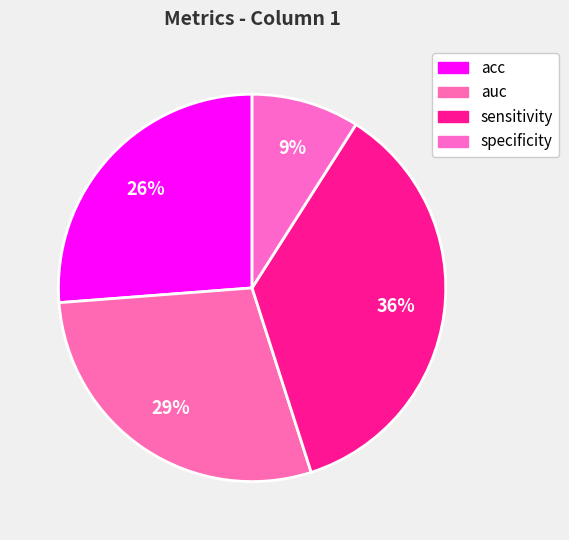

To the nearest percent, what is the difference between the sensitivity and specificity slice percentages?

27%